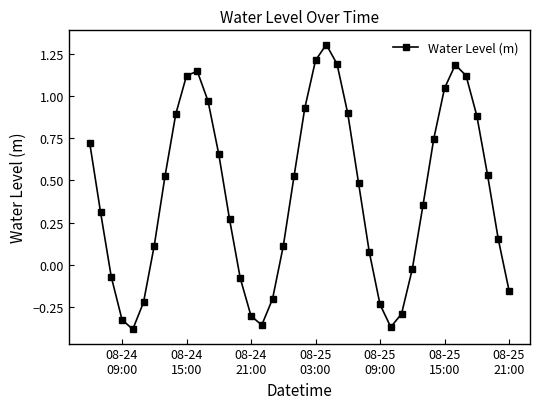

What is the maximum value shown in the chart?

1.3